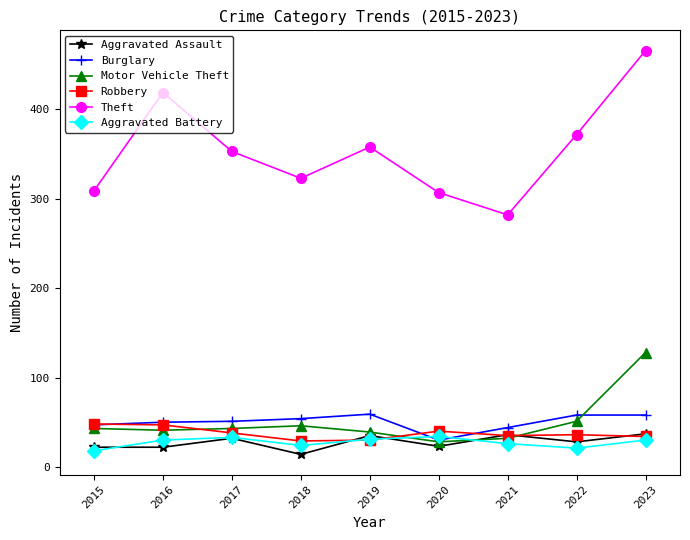

Which series ends up on top after the final intersection of Robbery and Burglary?

Burglary